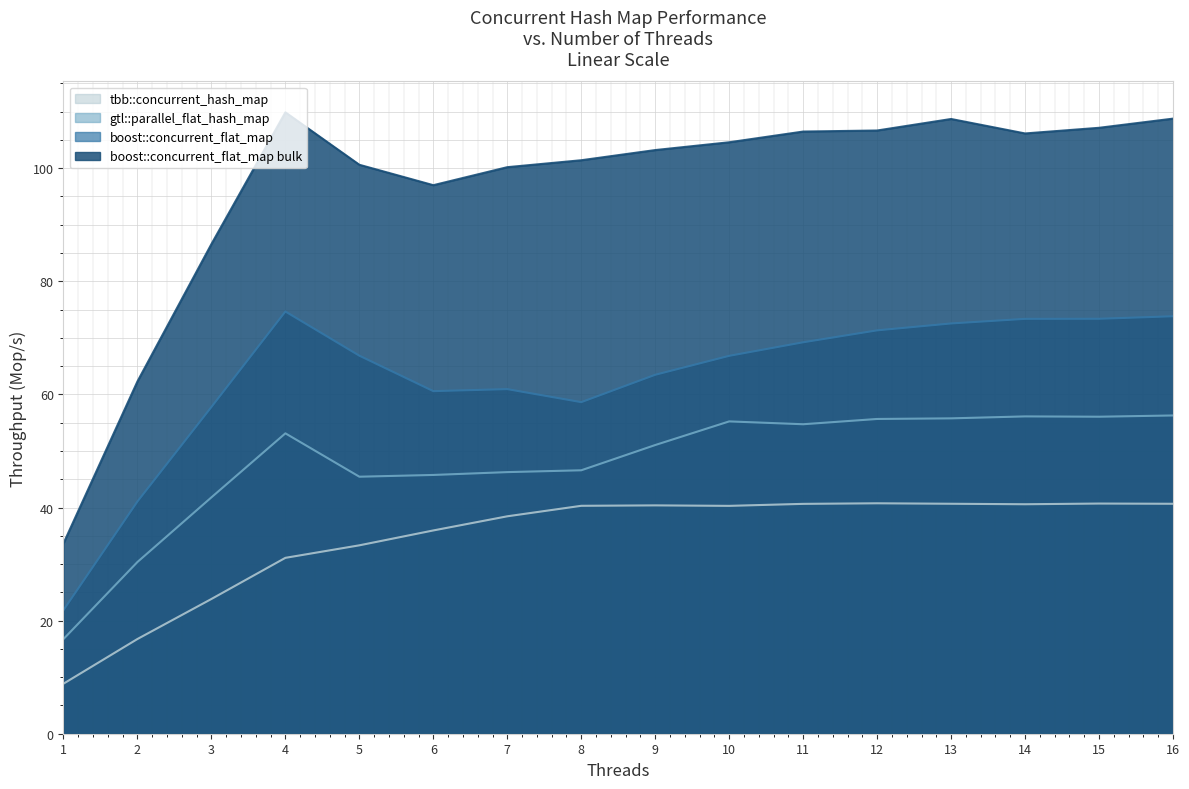

List the series in order of their peak value, lowest first.

tbb::concurrent_hash_map, gtl::parallel_flat_hash_map, boost::concurrent_flat_map, boost::concurrent_flat_map bulk